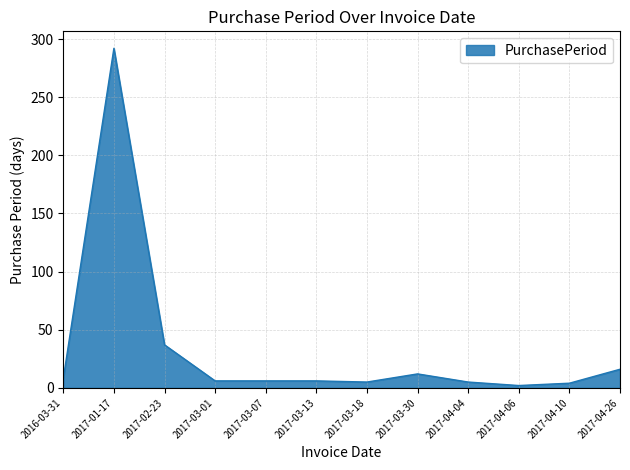

Does the chart have visible grid lines?

Yes